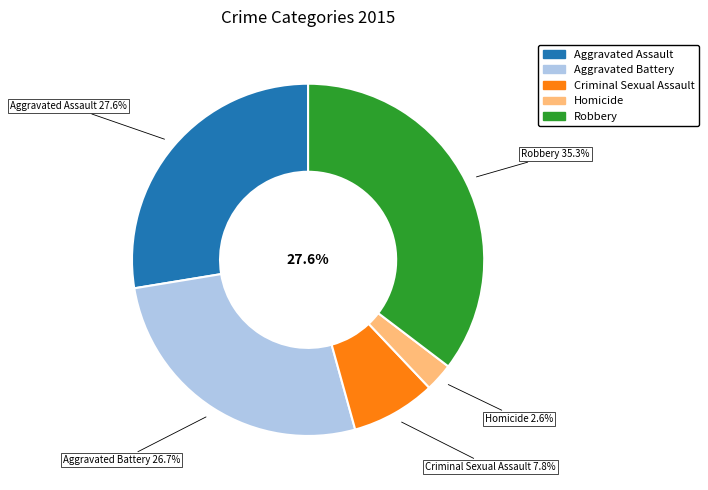

Does Aggravated Assault represent more than half of the total?

No